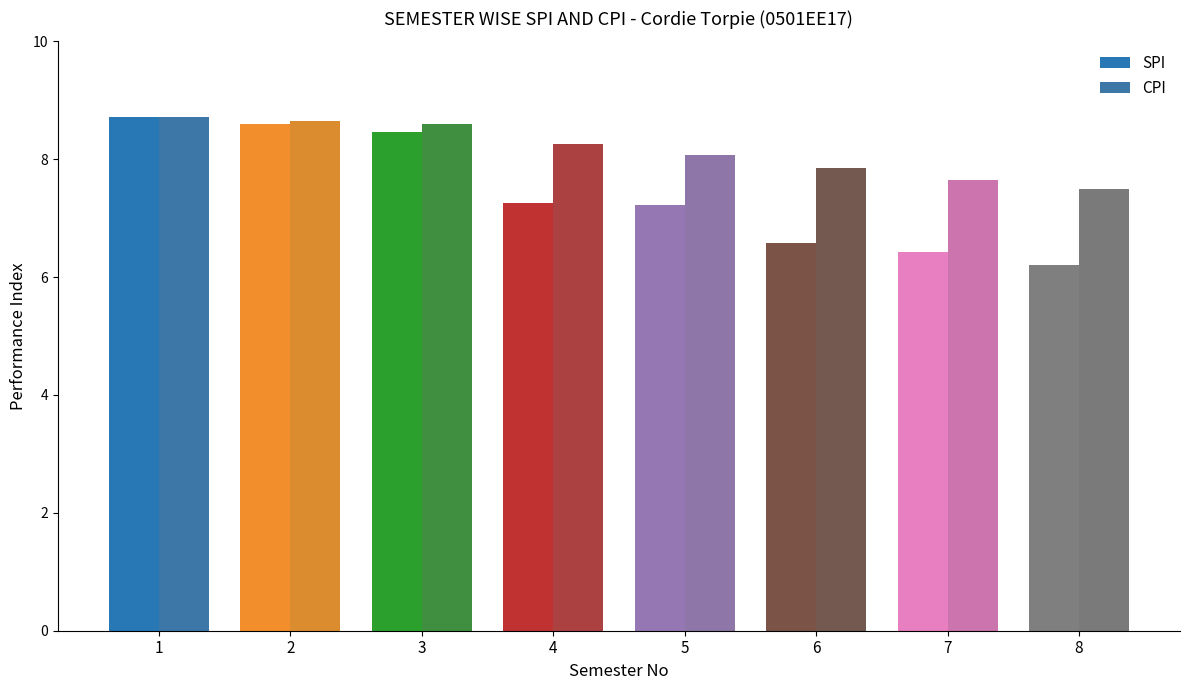

Which series has the largest total across all categories?

CPI